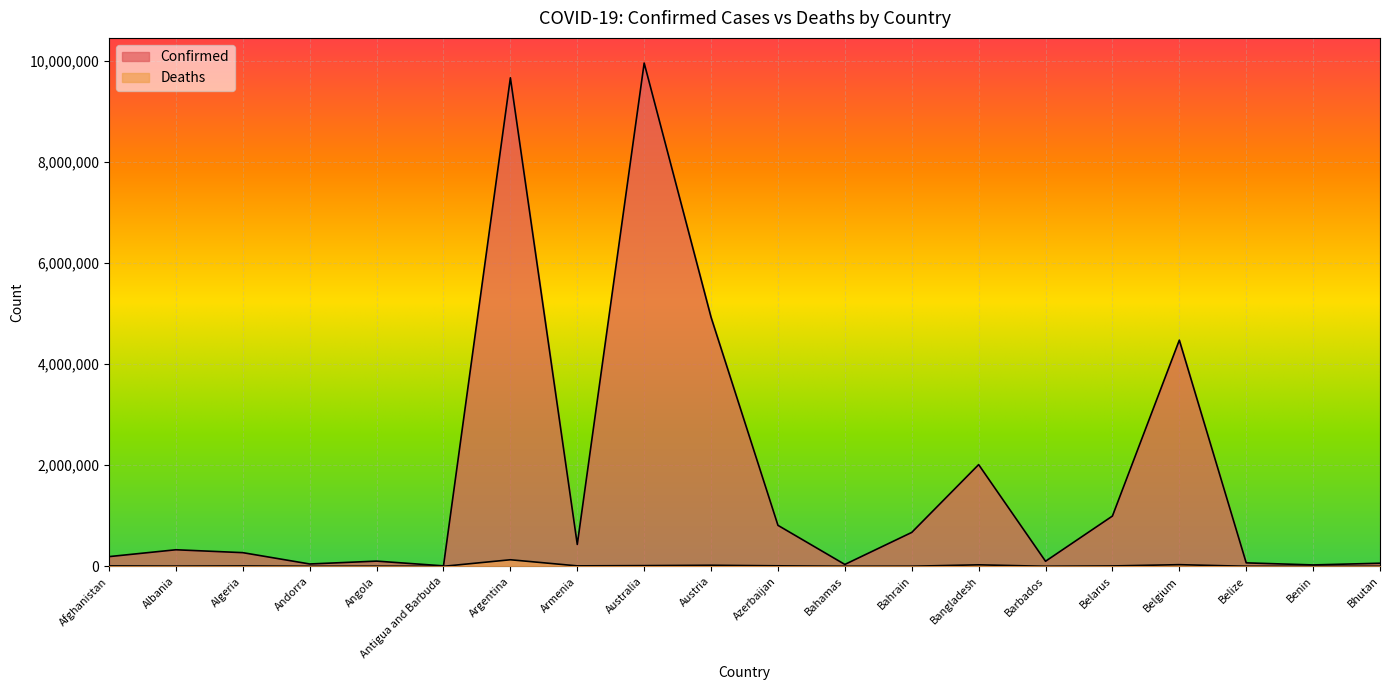

Which has a higher value, Australia or Antigua and Barbuda?

Australia